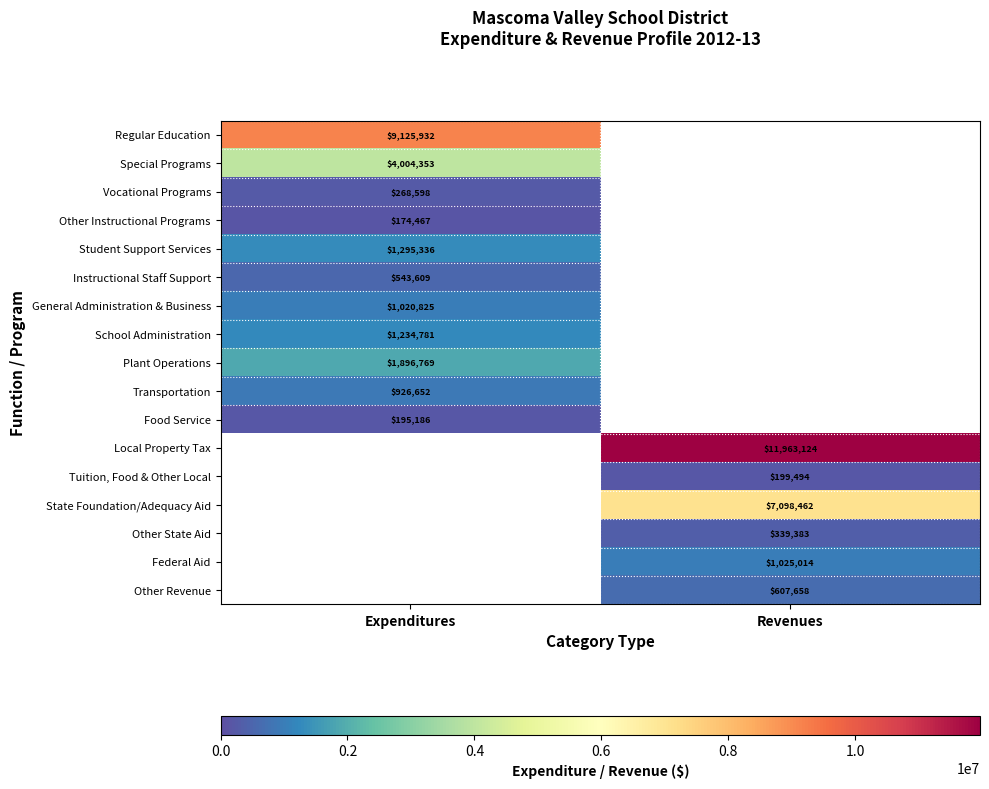

The value of School Administration at Expenditures is 1234781. True or false?

True